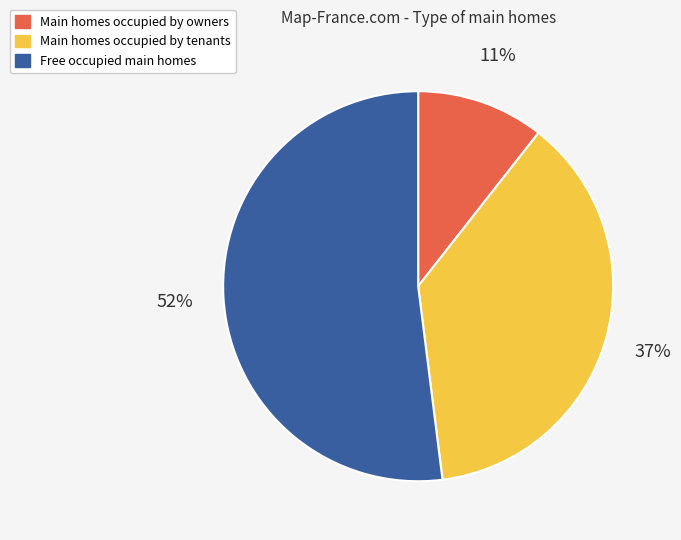

What is the largest slice in the pie chart?

Free occupied main homes